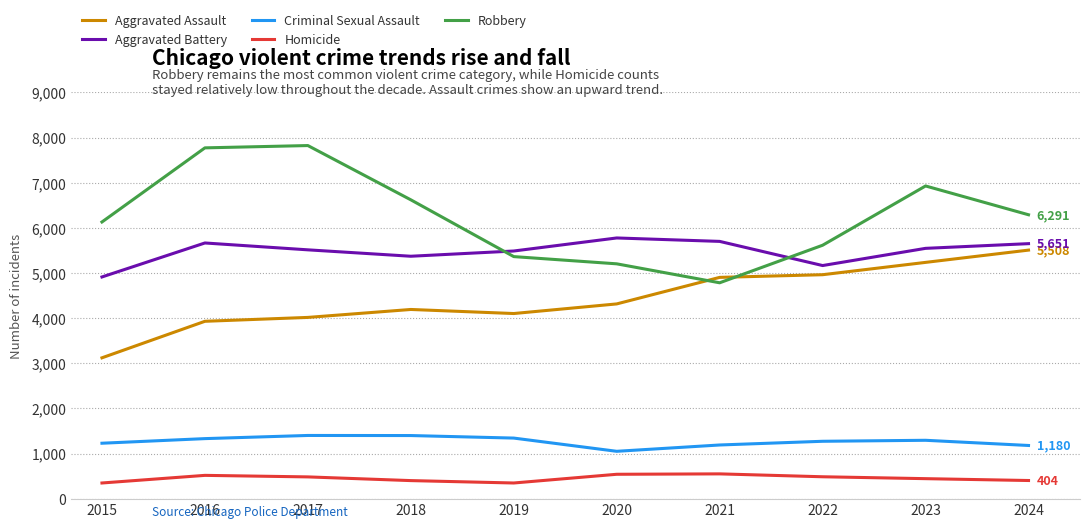

True or false: Aggravated Battery and Aggravated Assault intersect in this chart.

False